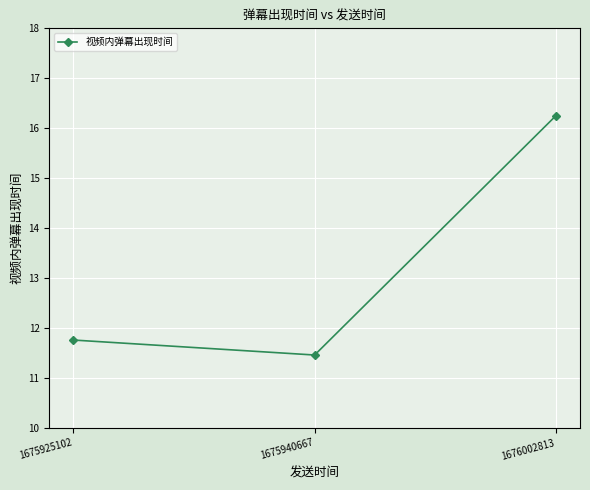

Which label corresponds to the largest value in the chart?

1676002813